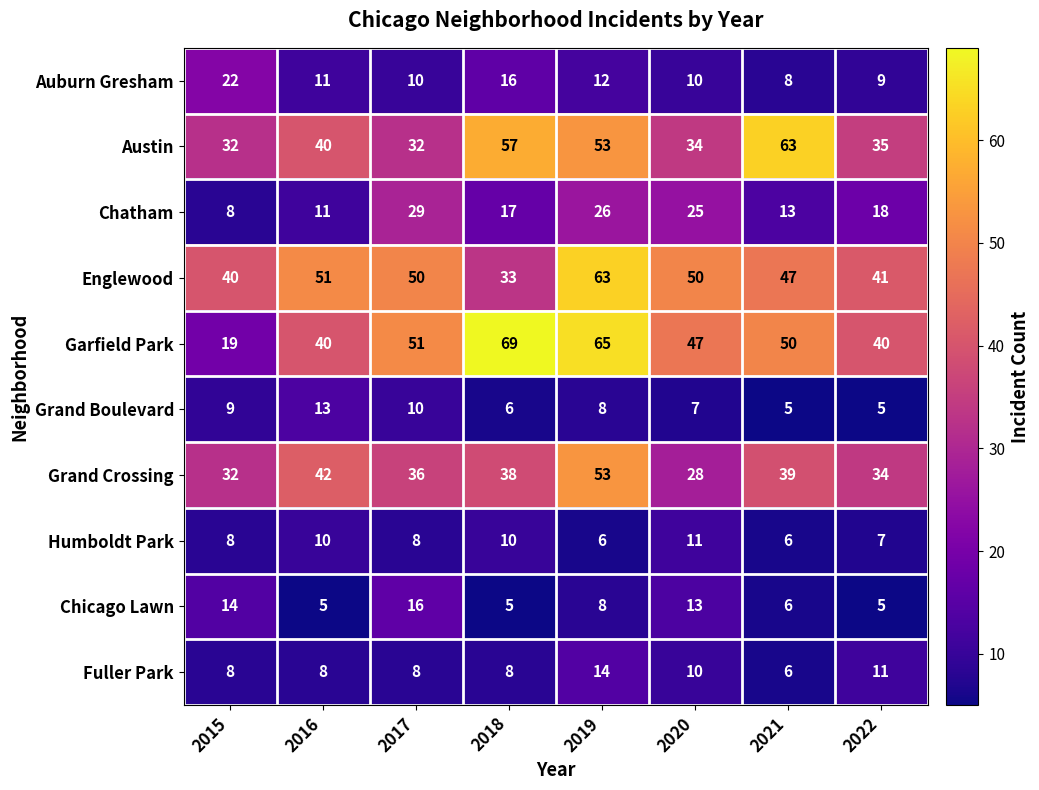

At which category is the sum across all series the highest?

2019